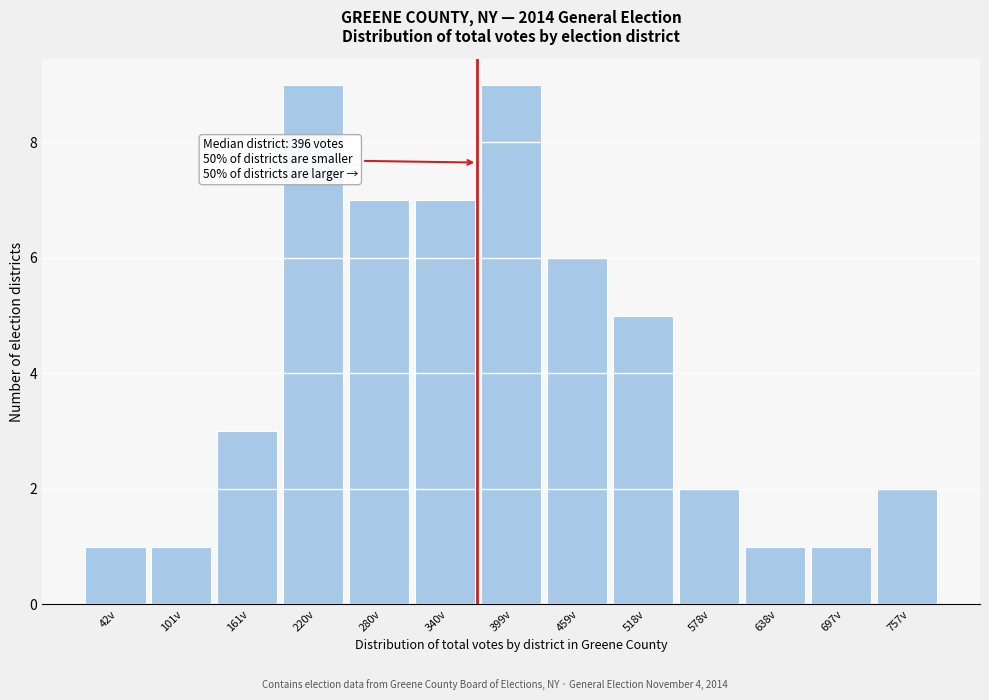

Reading right to left, what are all the values shown in this chart?

2	1	1	2	5	6	9	7	7	9	3	1	1